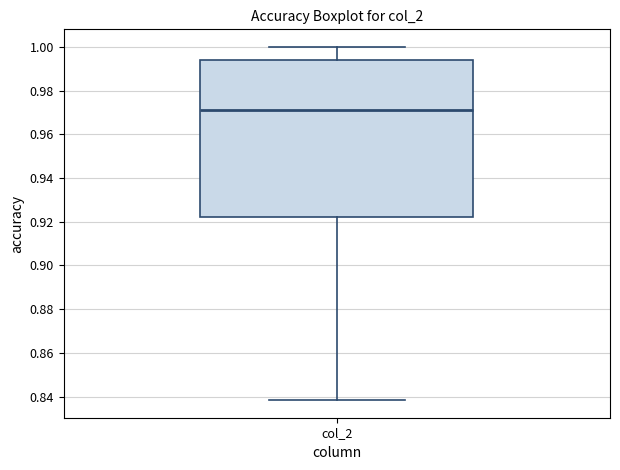

Read this box plot against the y-axis: the position of the median line, the range covered by the box, and the ends of both whiskers. The values are not printed on the chart, so give them approximately, as read against the axis.

median 0.972, box 0.922 to 0.994, whiskers 0.838 to 1.000